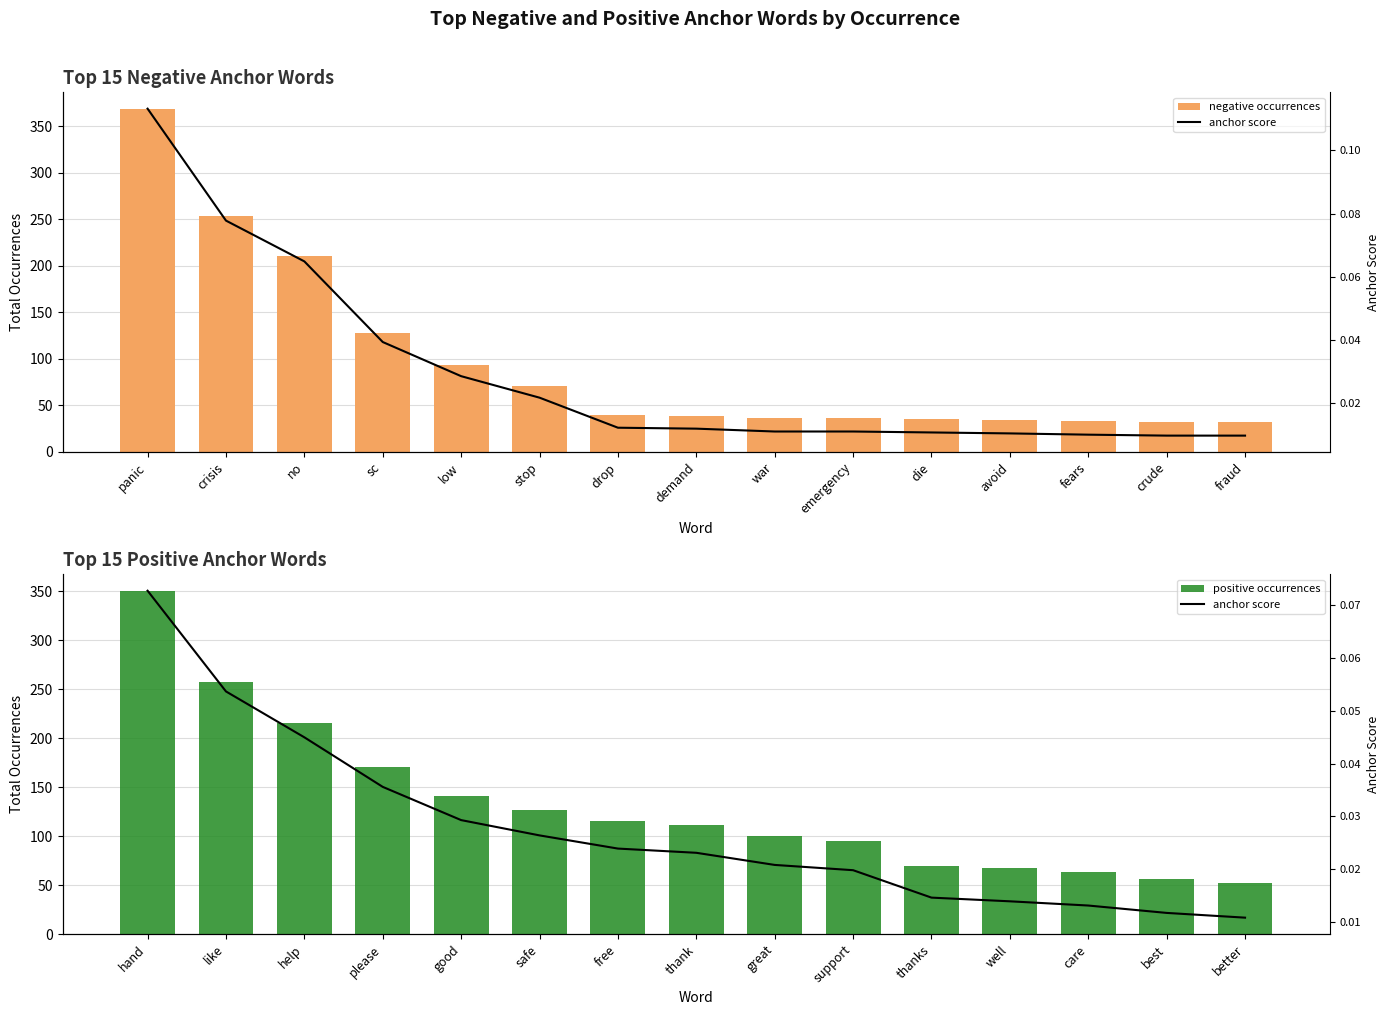

Between panic and die, which series saw the biggest shift?

negative occurrences